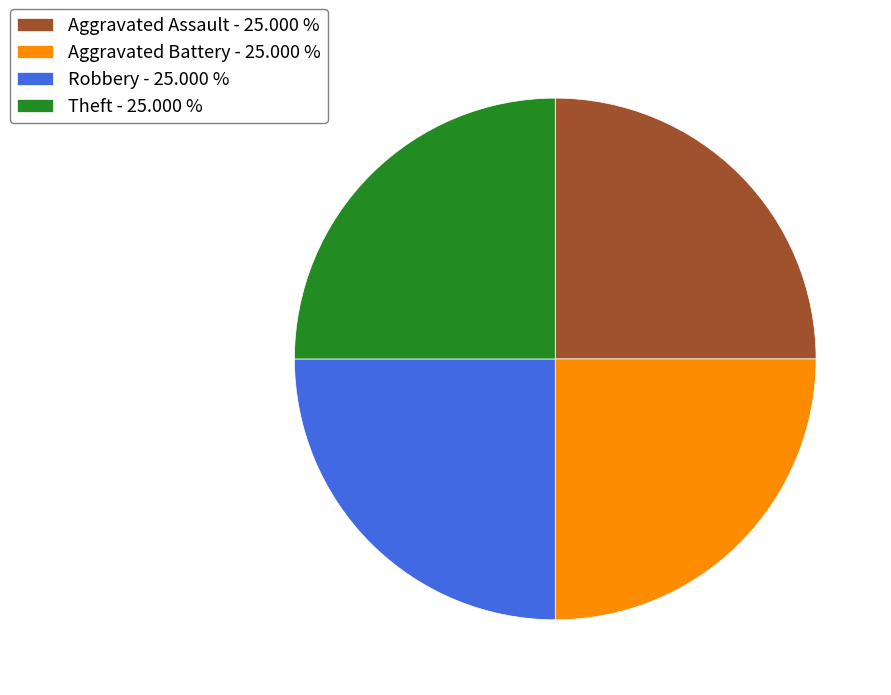

Does Aggravated Battery - 25.000 % represent more than half of the total?

No